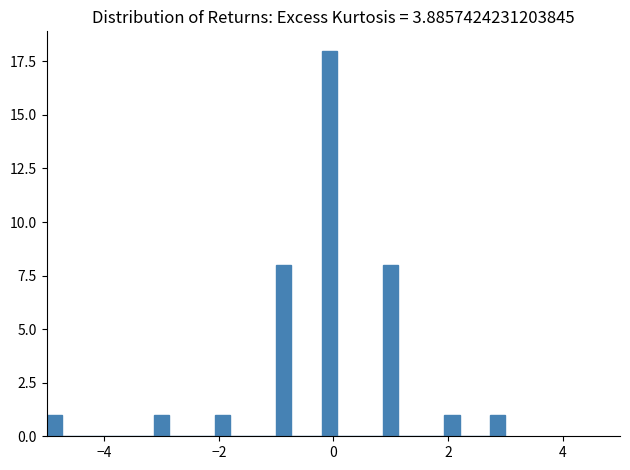

Around what value on the x-axis is the tallest bar? Give the approximate position of its centre, as read against the axis.

0.0